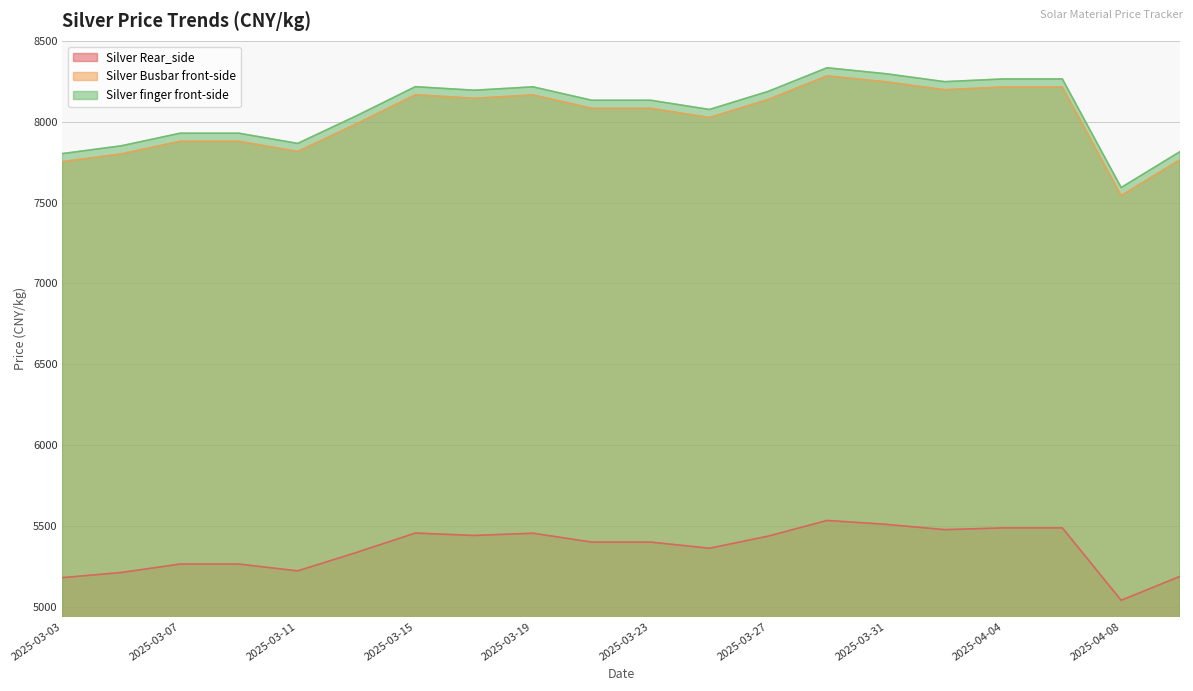

What is the difference between the highest and lowest values at 2025-04-10?

2628